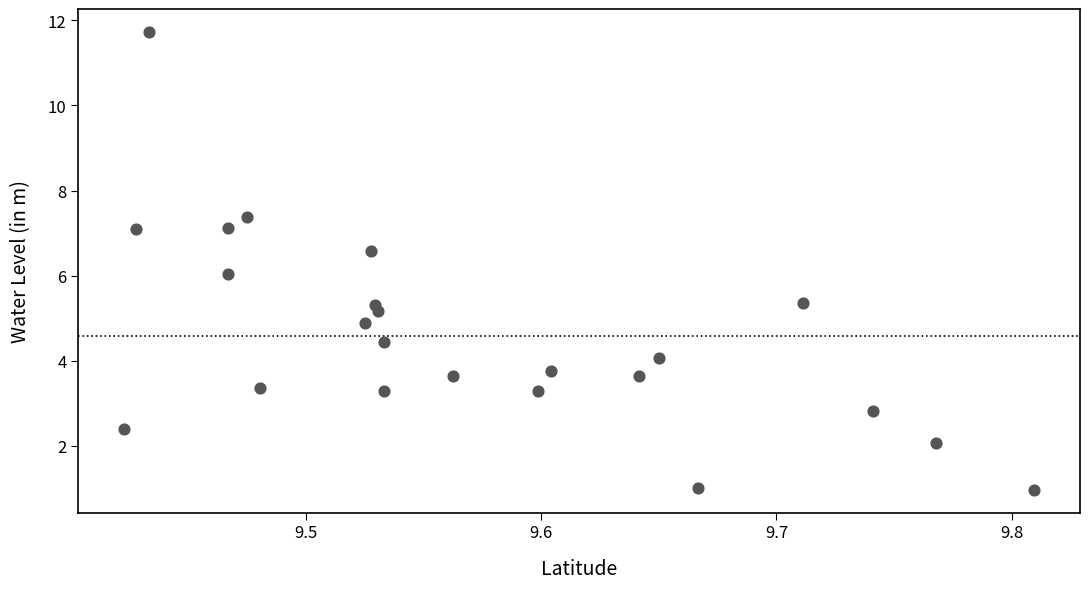

What is the range of X values (max minus min)?

0.4